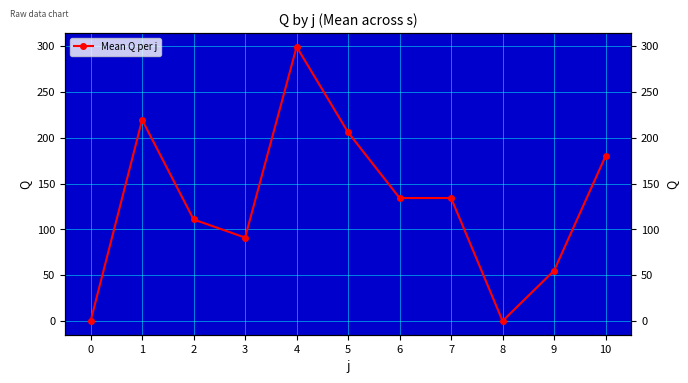

What is the value of the 7th point from the left?

134.2